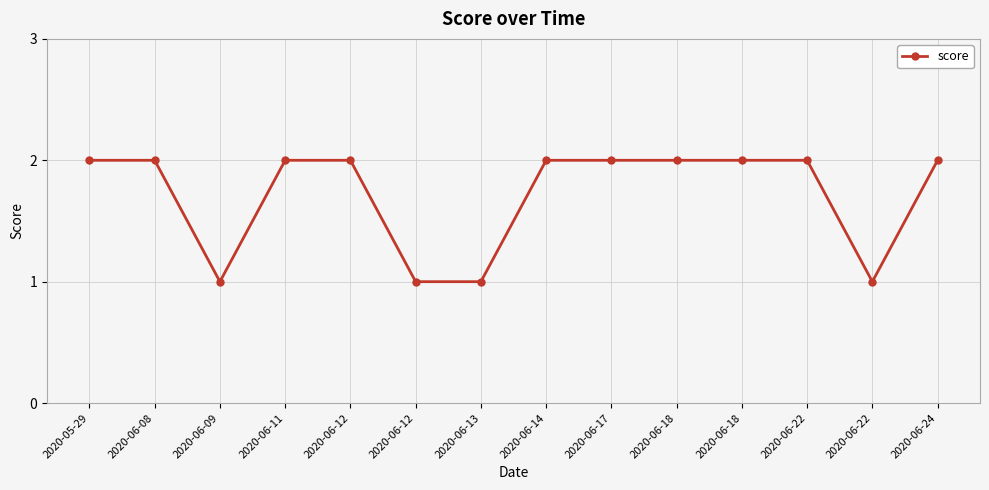

How many lines are shown in the chart?

1